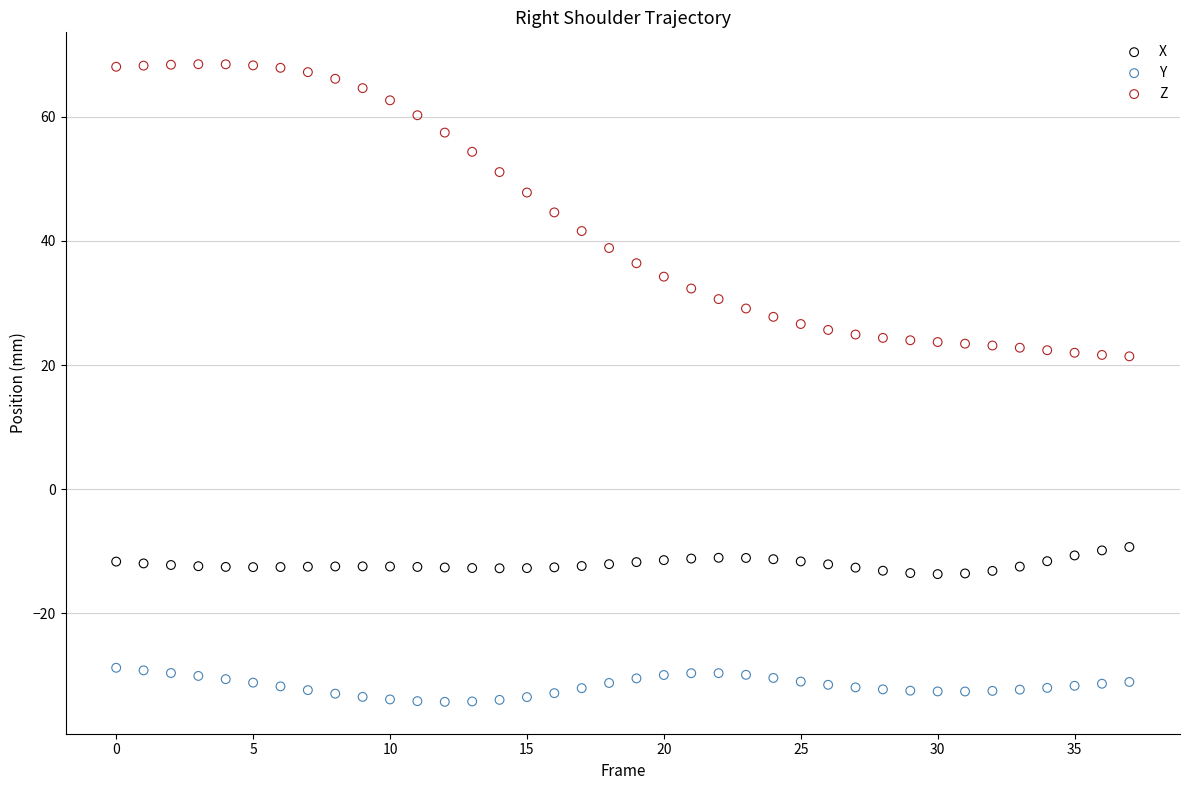

Which series contains the lowest Y value?

Y